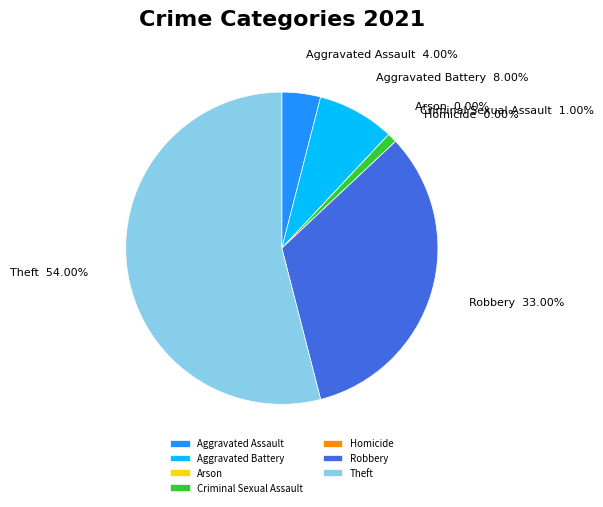

Count the number of slices in the pie.

7